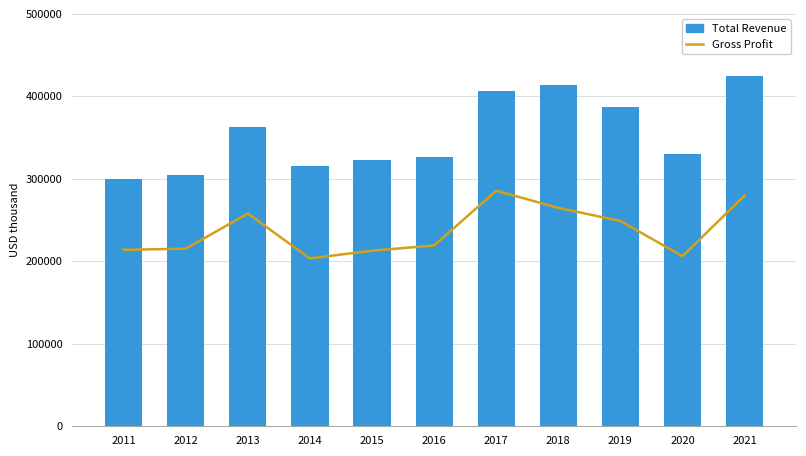

Reading left to right, extract all data points from this chart.

Gross Profit: 213900	215400	257900	203500	212900	219200	285600	264800	248900	206200	279800
Total Revenue: 299900	304200	363000	315700	322900	326000	407000	414200	387600	330100	425100